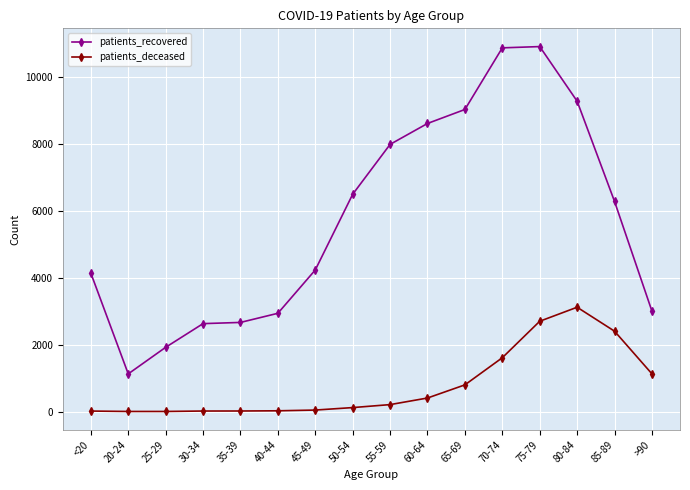

Which series changed the most between 65-69 and 80-84?

patients_deceased